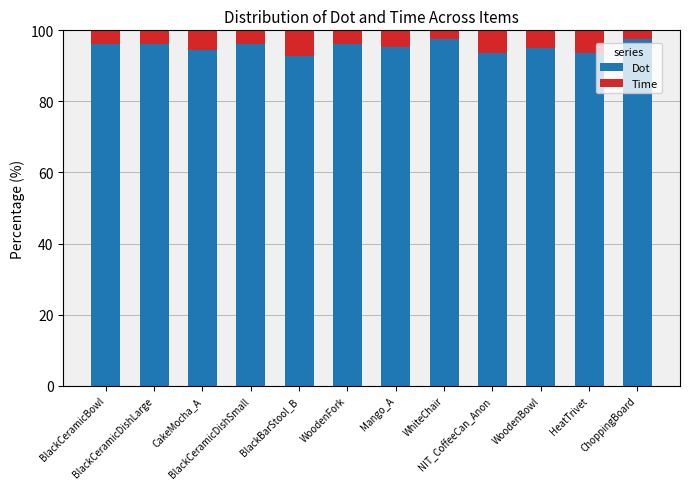

What is the highest value of the Dot series?

97.5